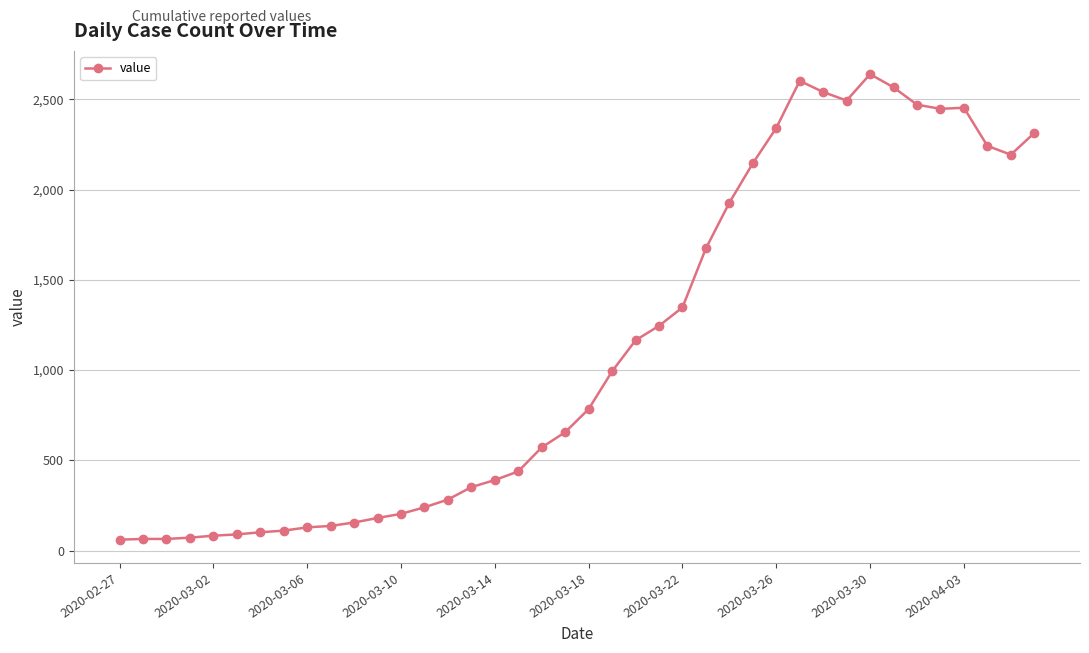

True or false: the data has more than 2 interior local peaks.

True